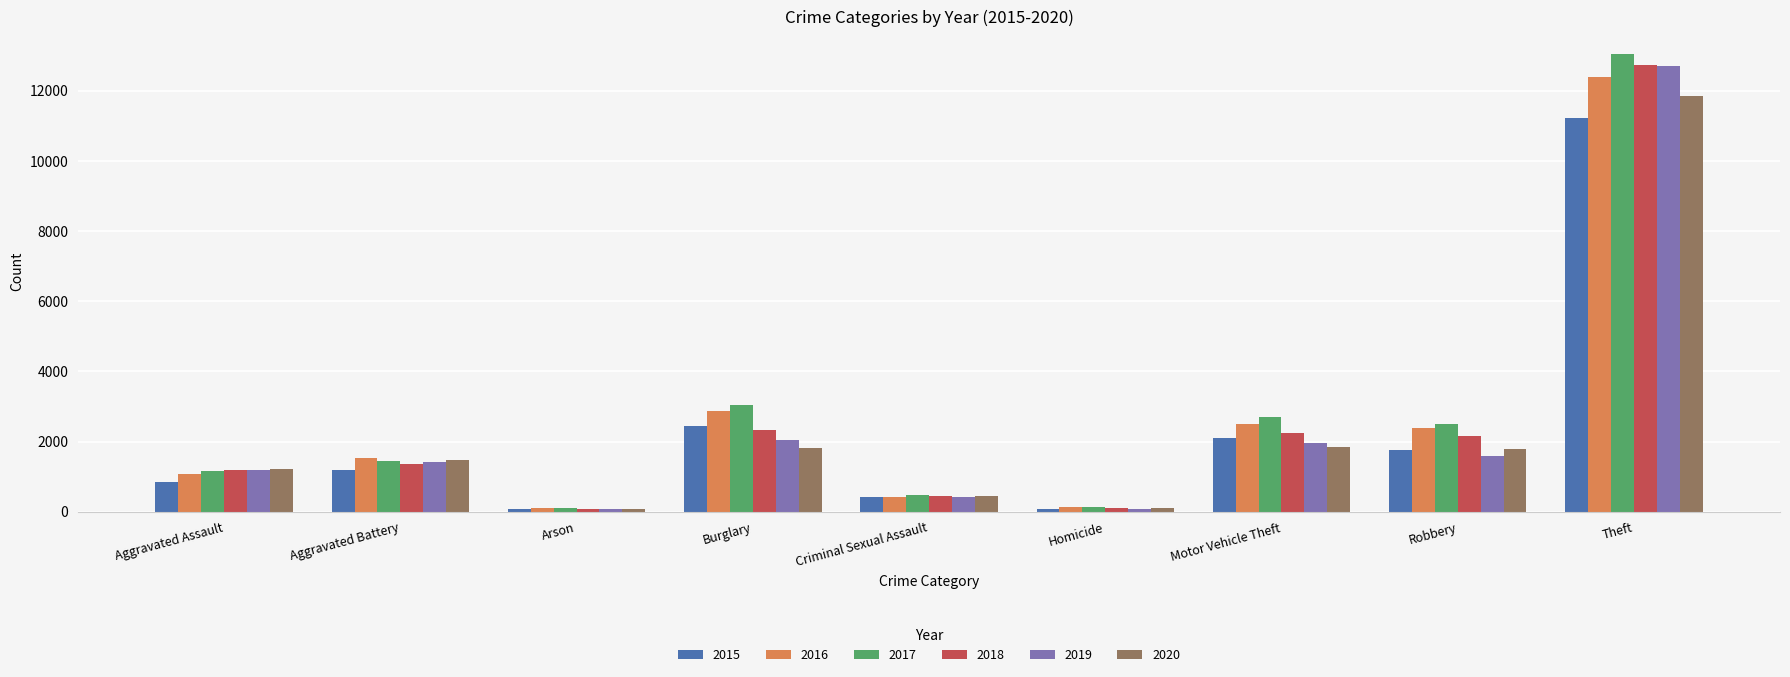

How many bars are there in each group?

6